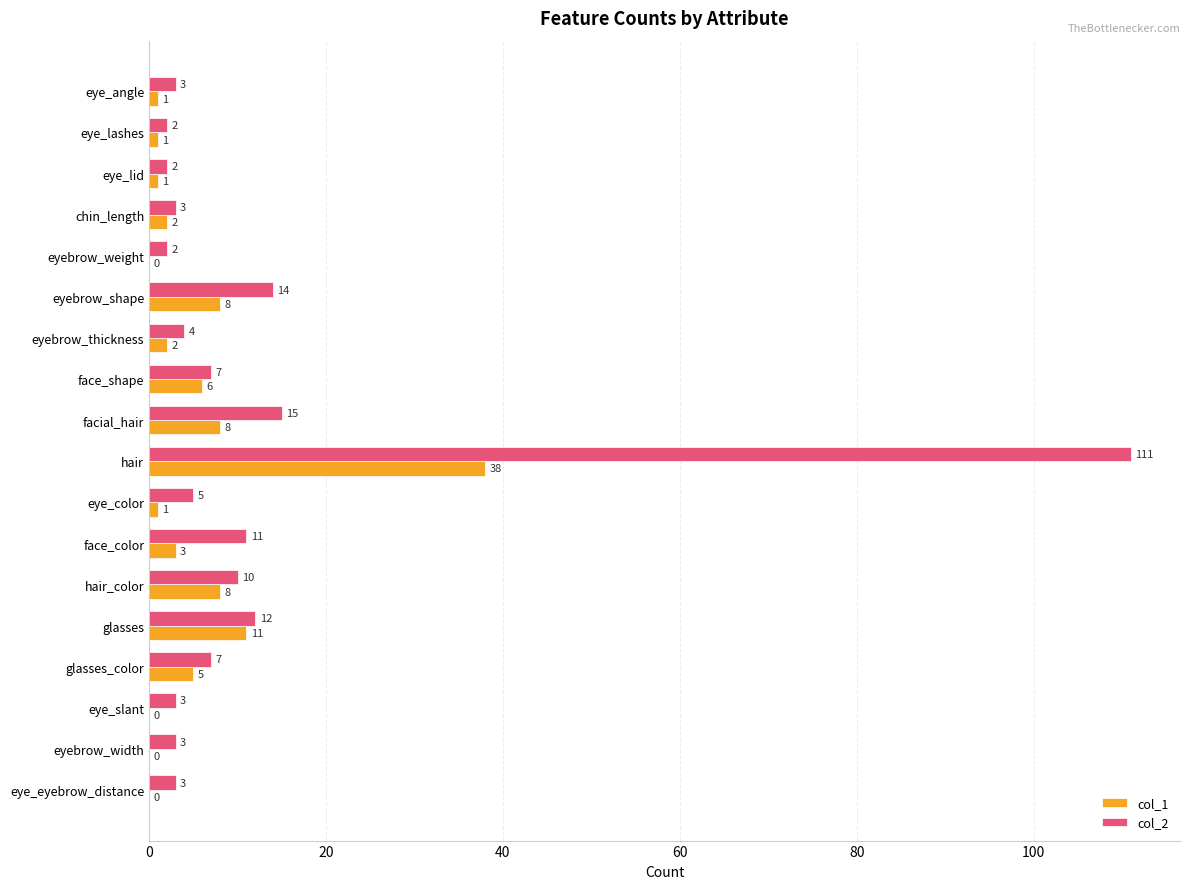

At which label is col_1 closest to 19?

glasses